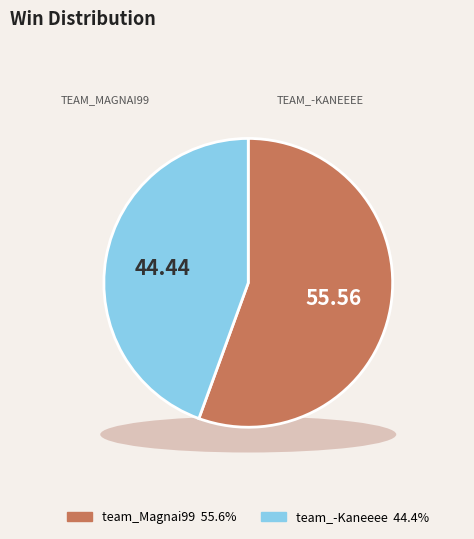

What portion of the pie excludes team_-Kaneeee?

55.6%